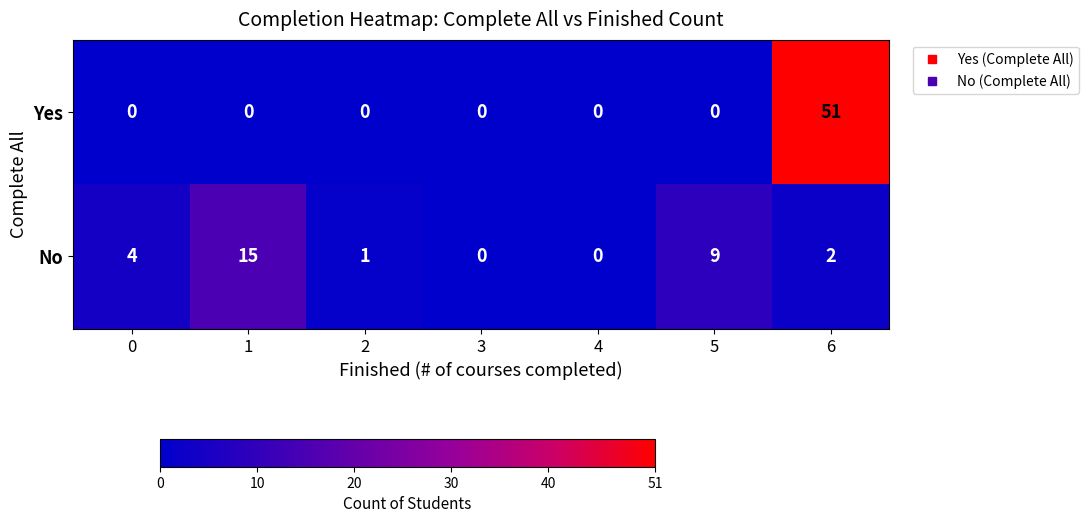

At how many categories does at least one series exceed 12?

2